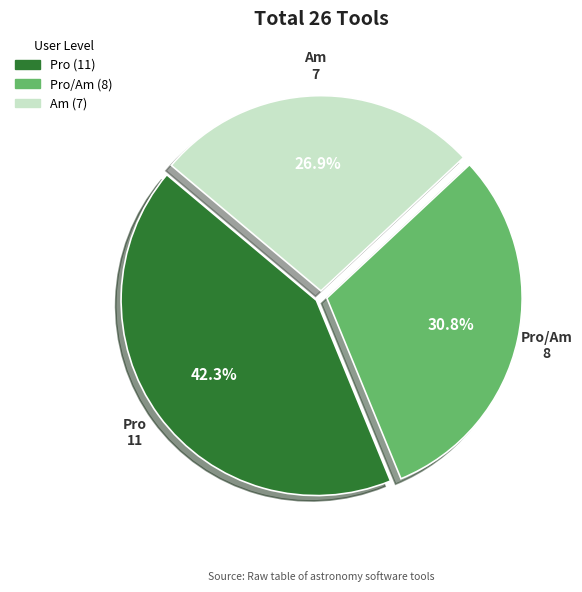

Count the number of slices in the pie.

3